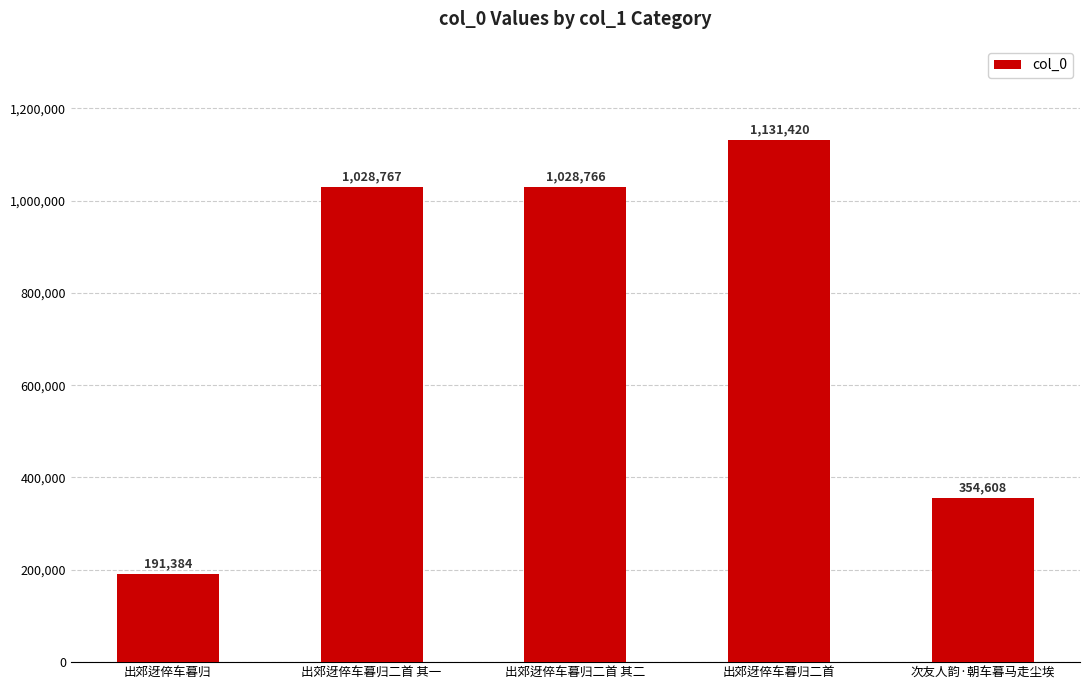

At which label is the value closest to 661402?

次友人韵·朝车暮马走尘埃